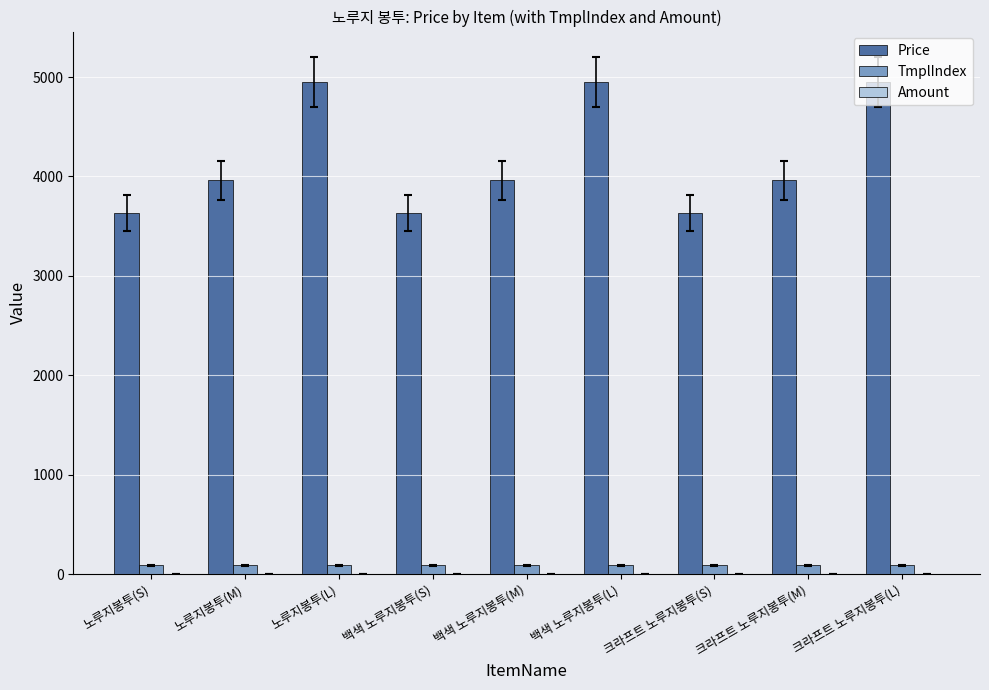

What is the greatest value displayed?

4950